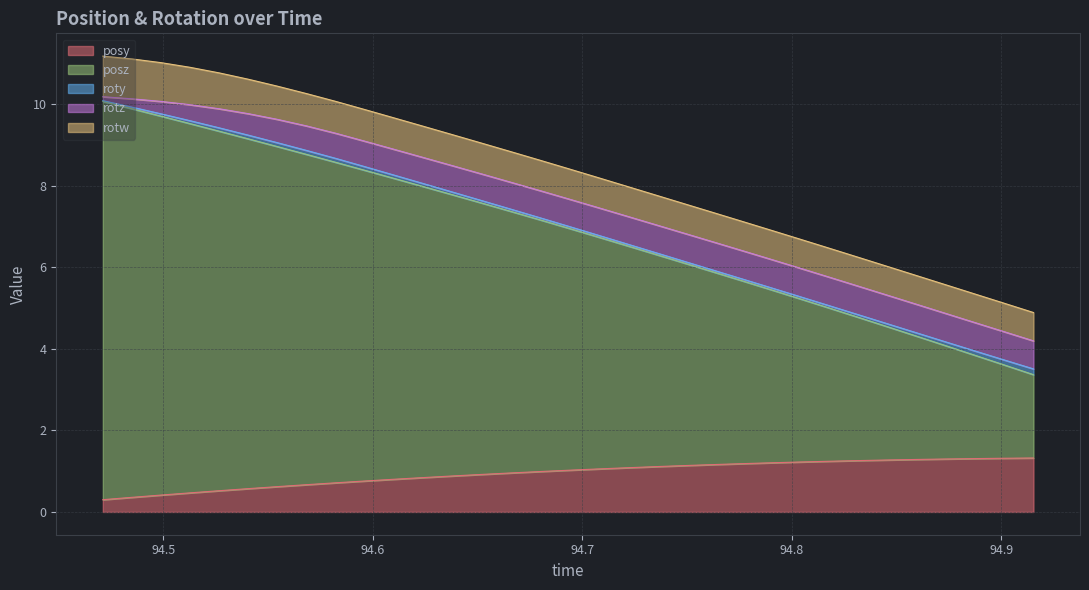

The posz series shows 5.2 at 19. True or false?

True